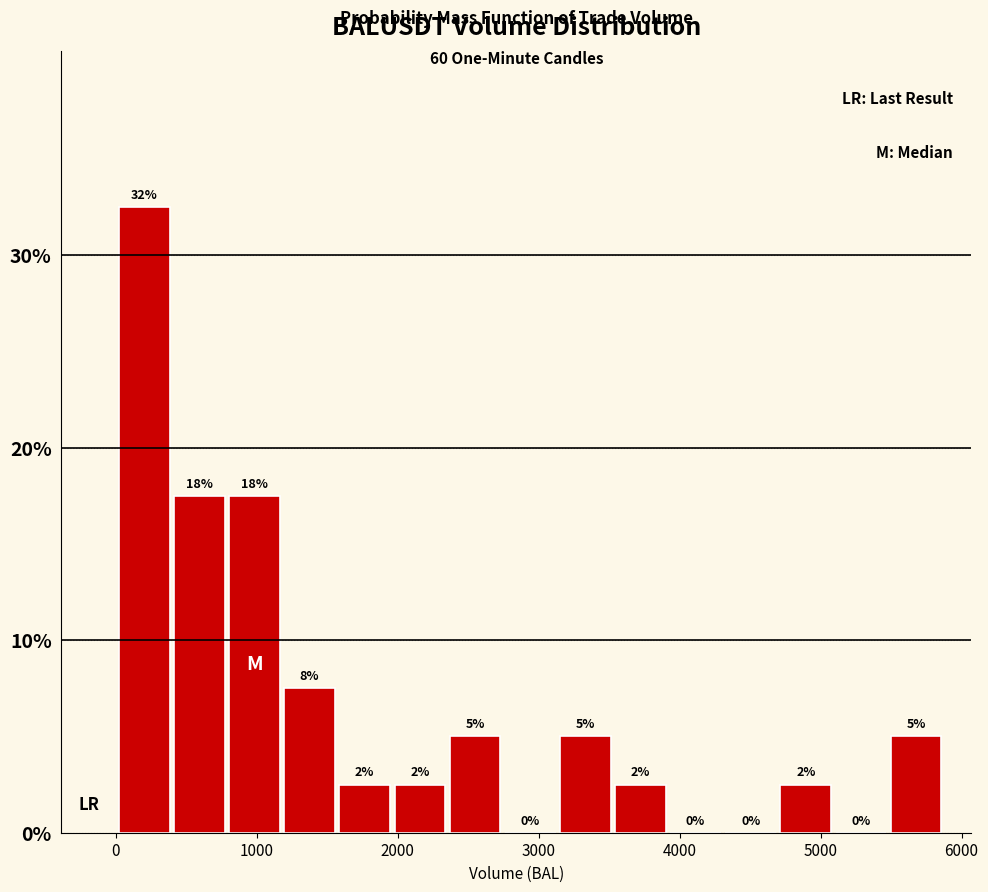

Read against the x-axis, roughly where is the centre of the tallest bar?

200